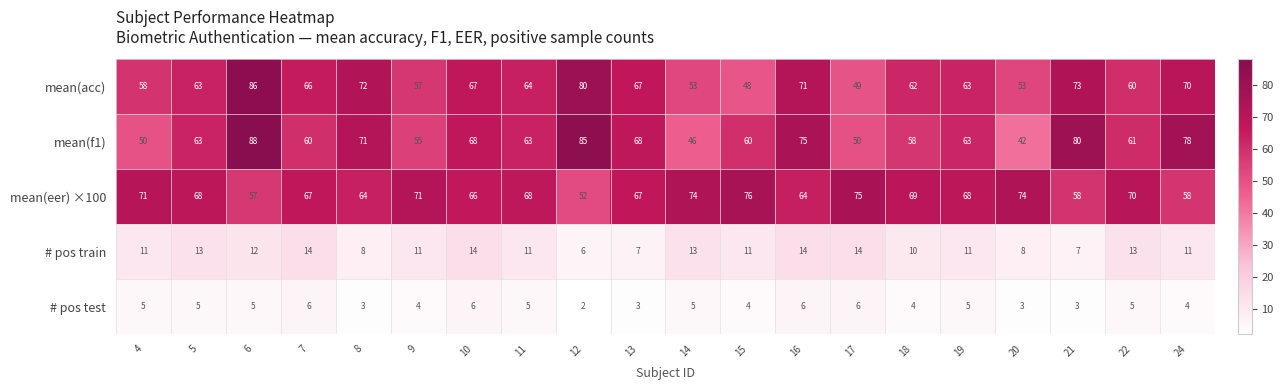

What is the difference between the second highest and minimum values in the # pos test series?

4.0